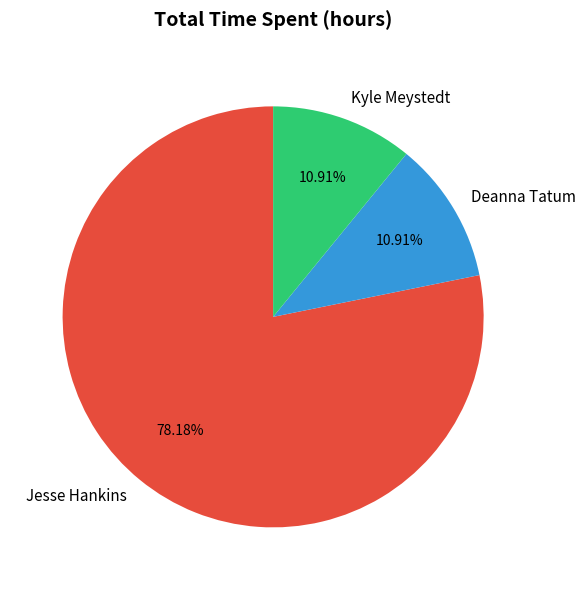

Which category has the biggest portion of the pie?

Jesse Hankins